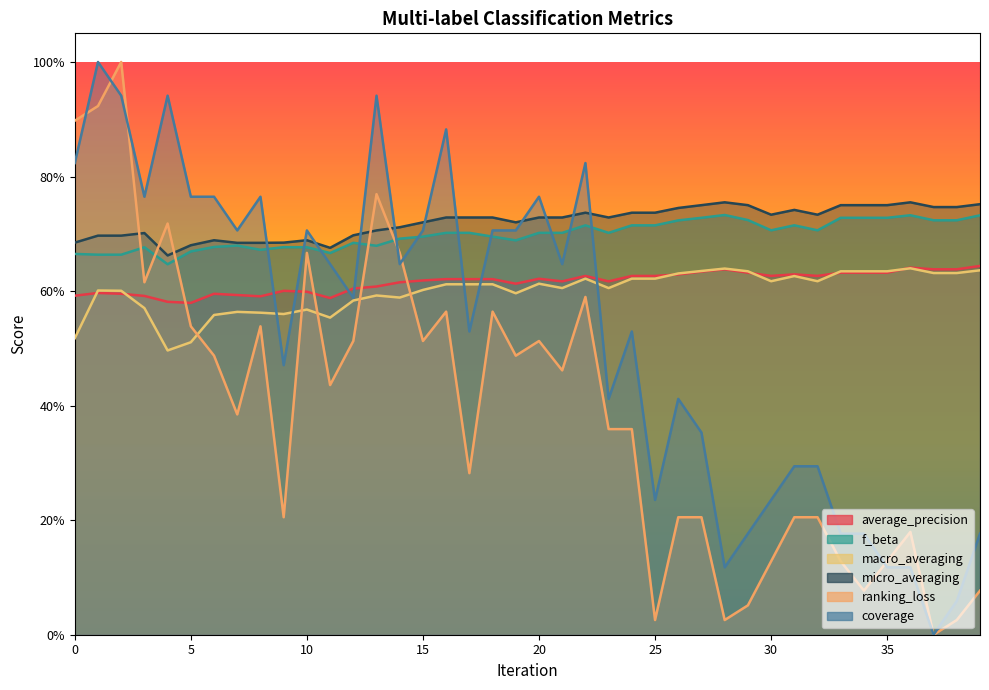

What is the difference between the second highest and minimum values in the coverage series?

0.9